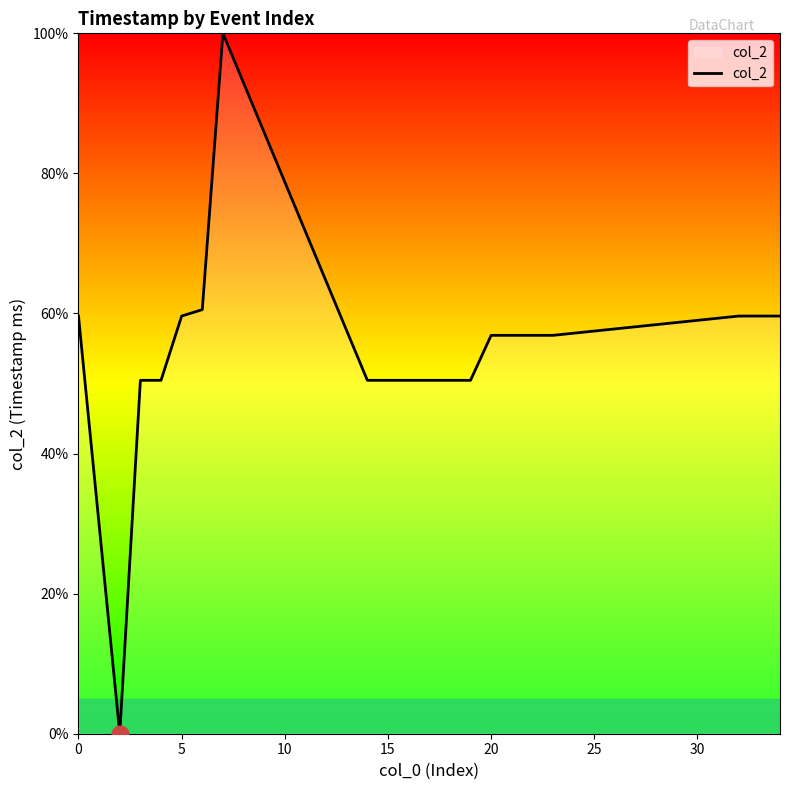

How many values are above zero?

19